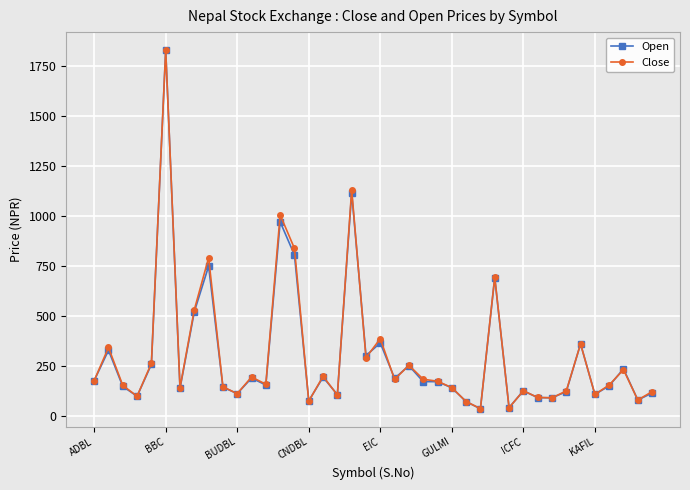

What is the maximum value for Close?

1829